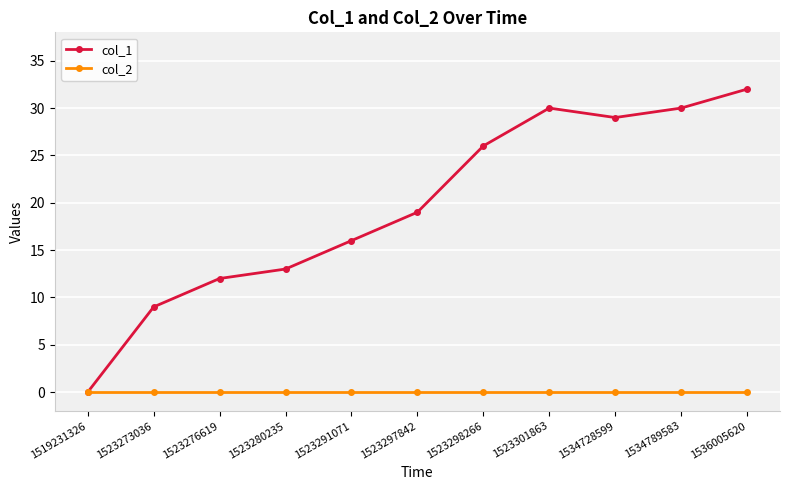

Does the chart display data point markers on the line(s)?

Yes